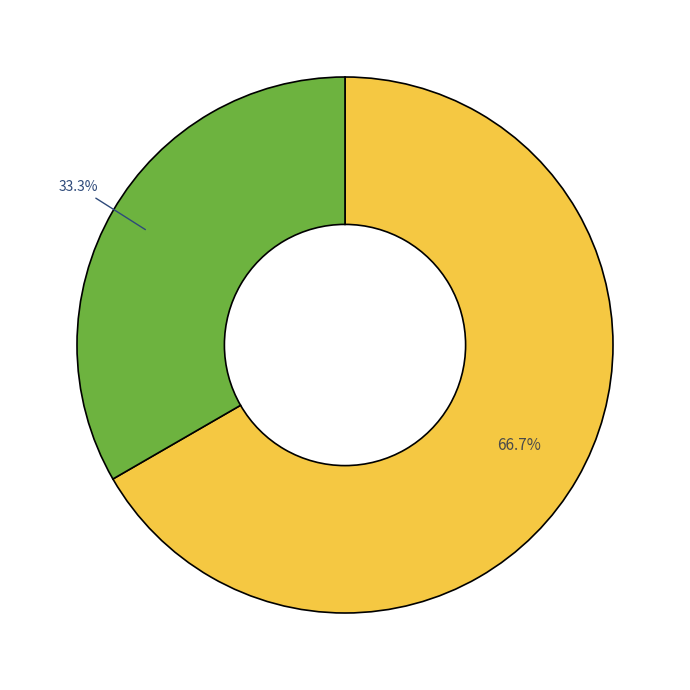

Is there any slice that represents more than half of the pie?

Yes